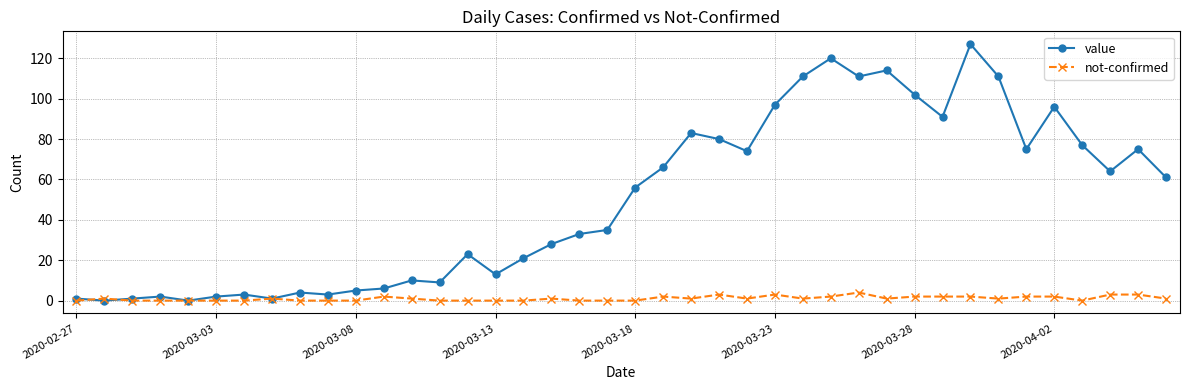

Which series has the widest spread of values?

value